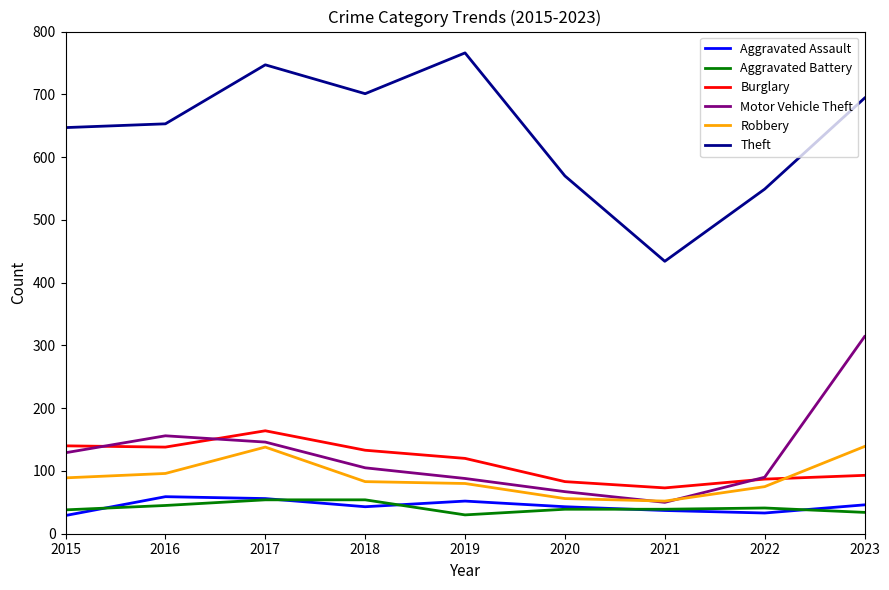

The Theft series shows 766 at 2019. True or false?

True